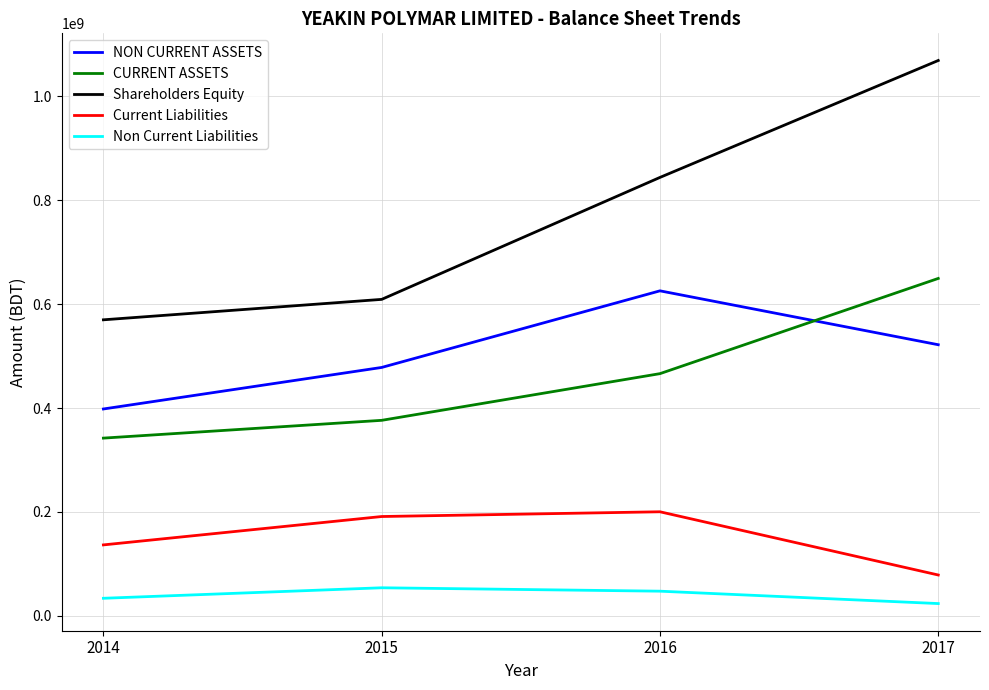

Reading left to right, transcribe all the data shown in this chart.

NON CURRENT ASSETS: 398281284	478235147	625700220	521953062
CURRENT ASSETS: 342207023	376431664	466298171	649580248
Shareholders Equity: 569919935	609257202	844016726	1069080230
Current Liabilities: 136659050	191283816	200410181	78722755
Non Current Liabilities: 33909322	54125793	47571483	23730325